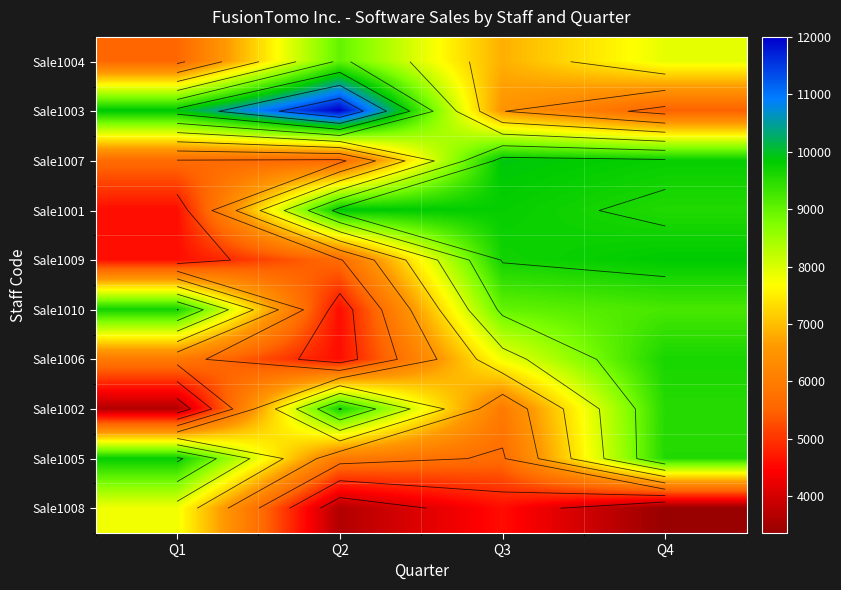

Where is Sale1006 nearest to the value 7105?

Q3